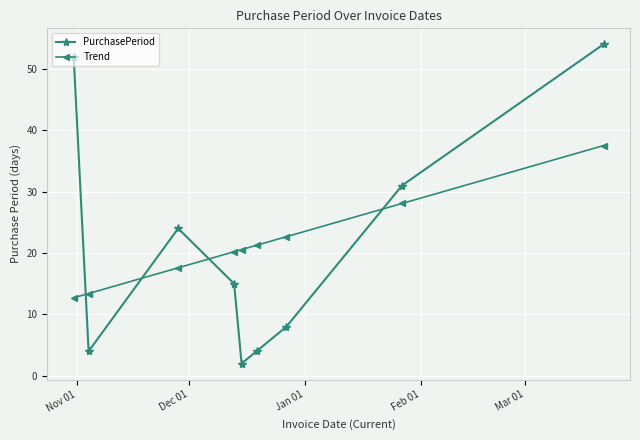

After their last crossing, which series has the higher values: PurchasePeriod or Trend?

PurchasePeriod